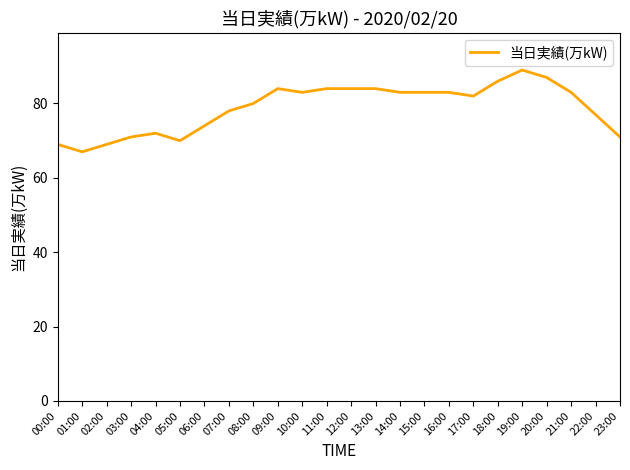

What is the average value?

79